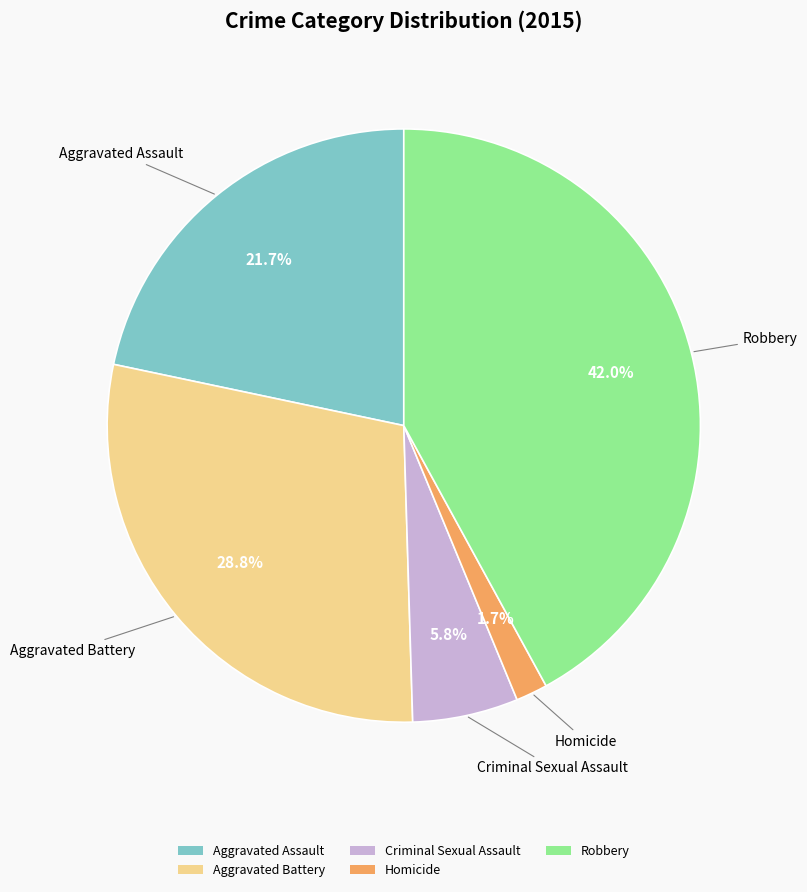

Does any single category account for the majority?

No